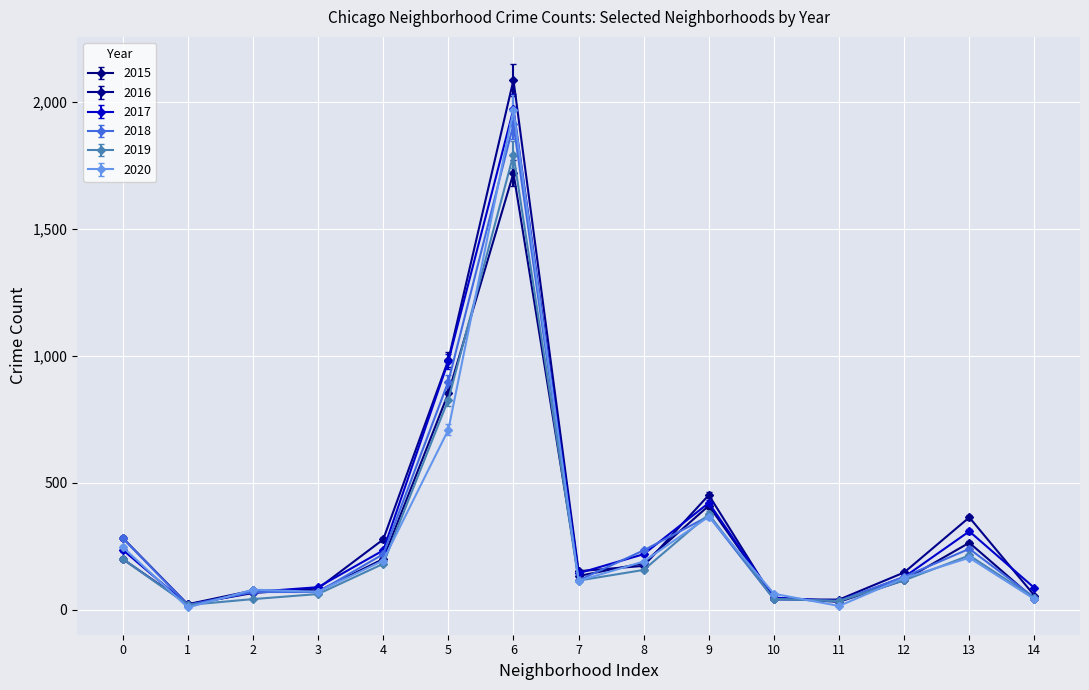

What is the total value across all series at 13?

1590